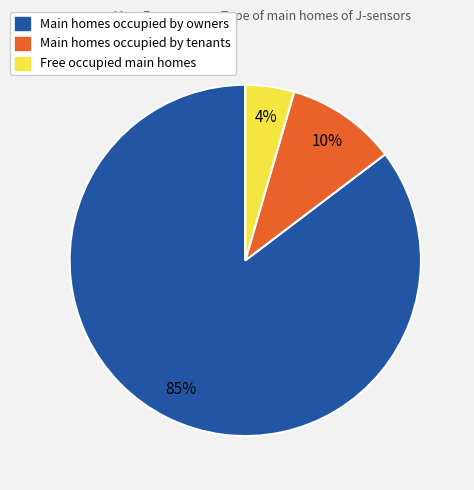

How many segments does this pie chart have?

3